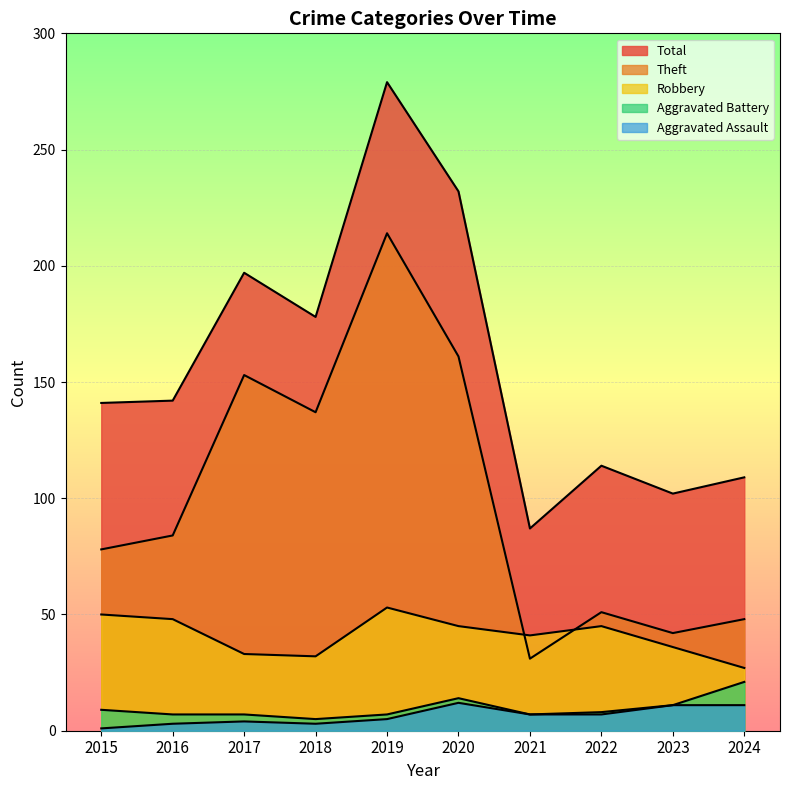

True or false: Aggravated Assault has more than 0 interior local peaks.

True